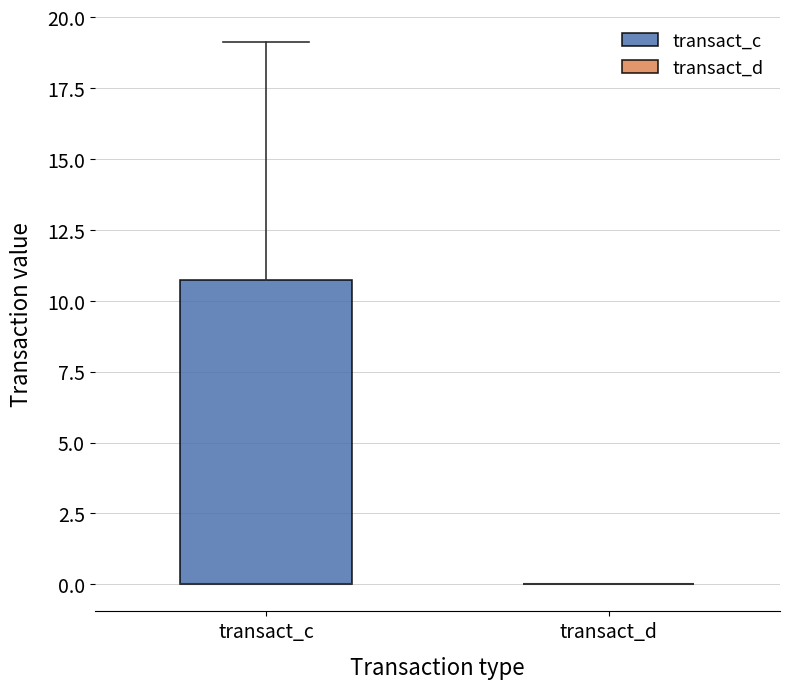

Reading left to right, transcribe this box plot: for each box, give where its median line is, the range the box spans, and where its two whiskers end, as read against the y-axis. The values are not printed on the chart, so give them approximately, as read against the axis.

transact_c: median 0.0 (drawn on the box's lower edge), box 0.0 to 10.5, whiskers 0.0 to 19.0
transact_d: box collapsed to a line at 0.0, whiskers 0.0 to 0.0